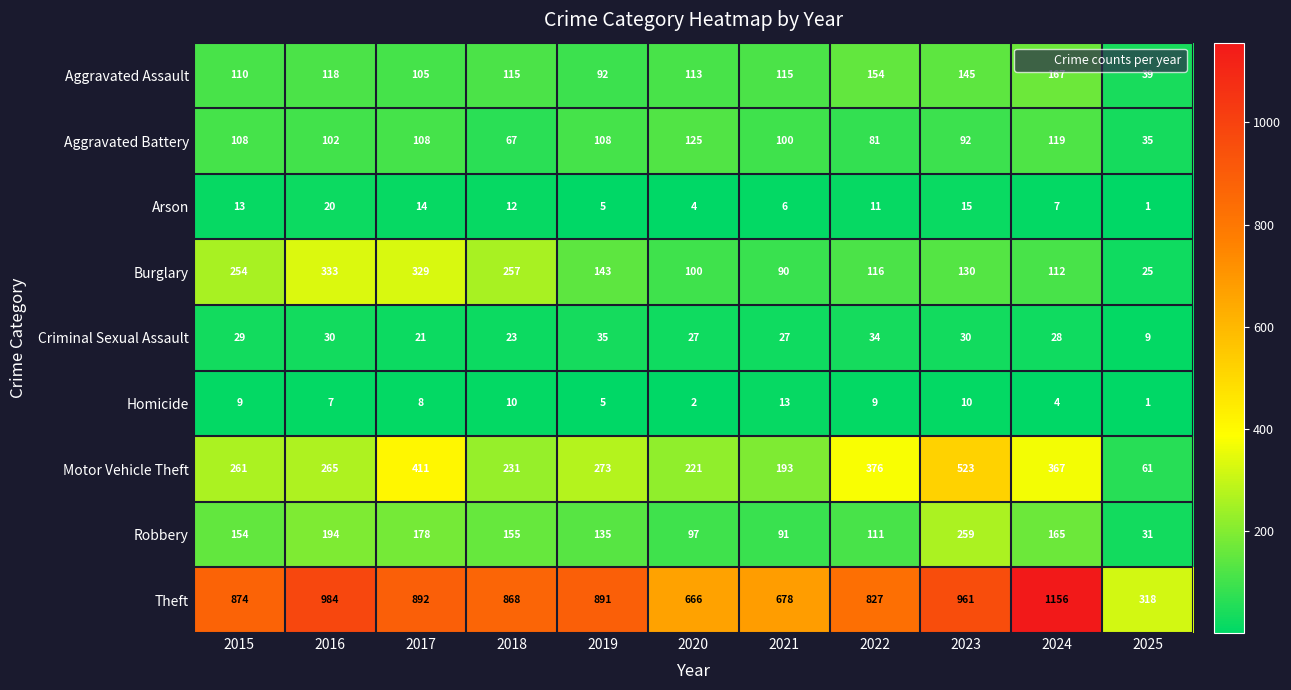

Where is Arson nearest to the value 10?

2022